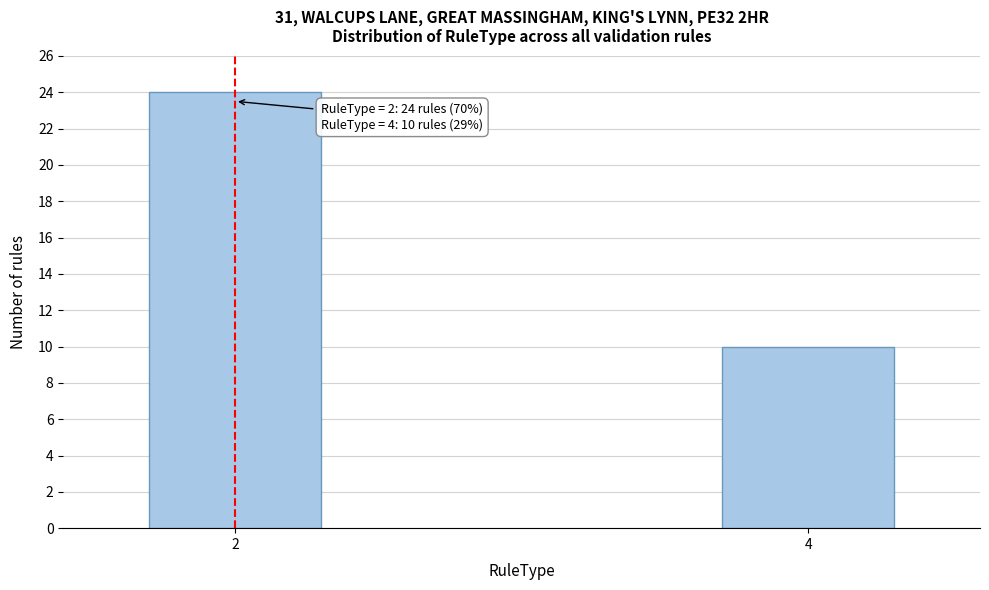

Reading left to right, list all the values displayed in this chart.

24	10